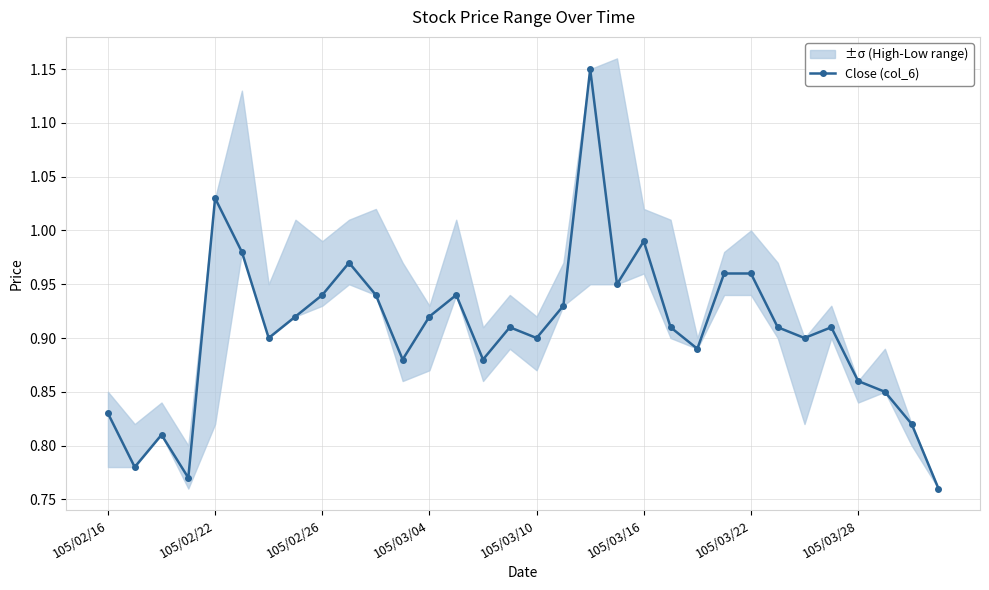

What is the sum of all values?

29.1